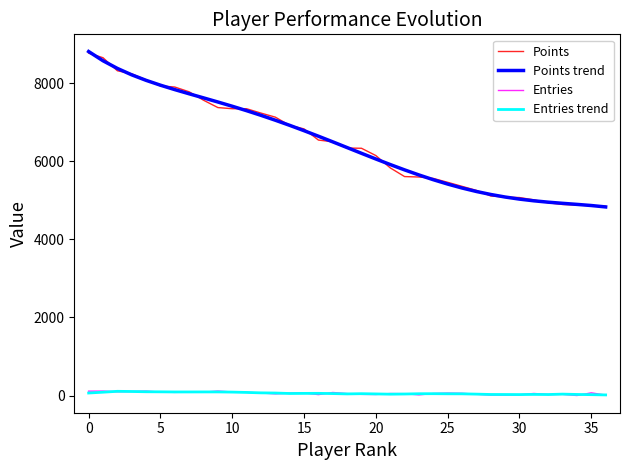

True or false: Entries trend and Points intersect in this chart.

False